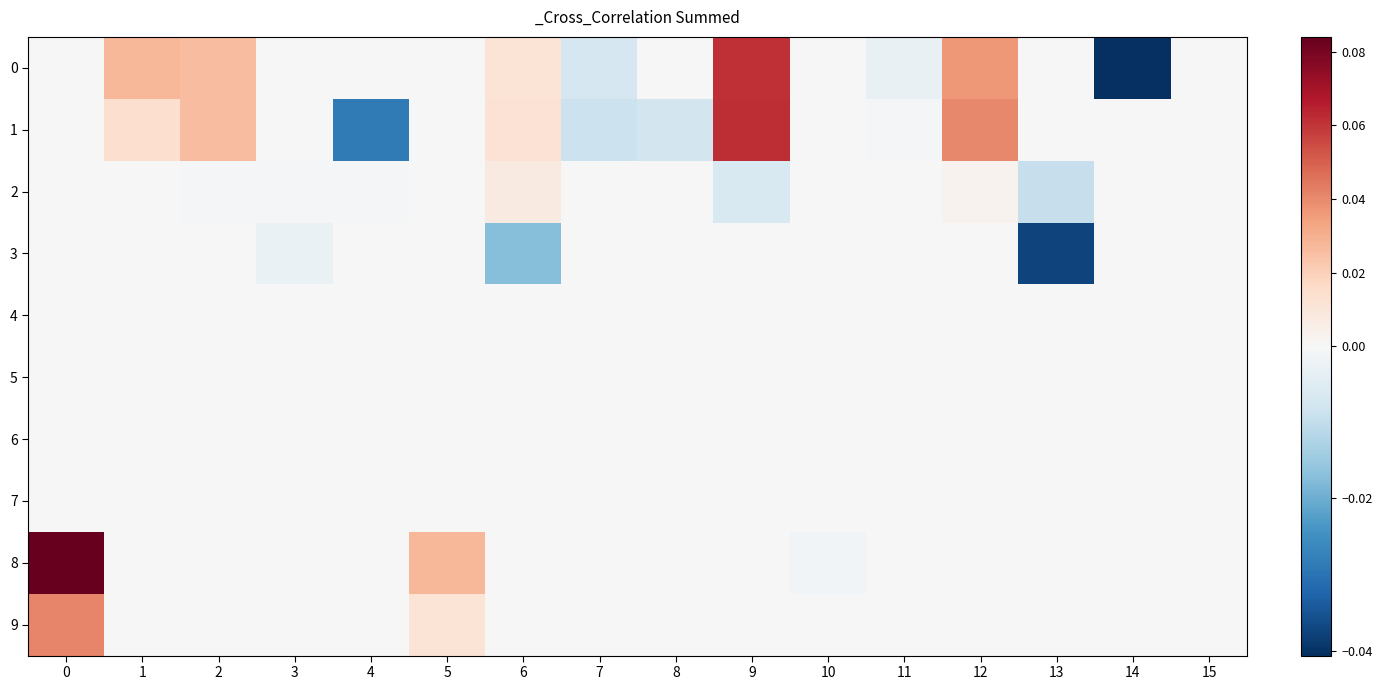

Reading right to left, transcribe all the data shown in this chart.

0: 15=0.0	14=-0.0	13=0.0	12=0.0	11=-0.0	10=0.0	9=0.1	8=0.0	7=-0.0	6=0.0	5=0.0	4=0.0	3=0.0	2=0.0	1=0.0	0=-0.0
1: 15=0.0	14=0.0	13=0.0	12=0.0	11=-0.0	10=0.0	9=0.1	8=-0.0	7=-0.0	6=0.0	5=0.0	4=-0.0	3=0.0	2=0.0	1=0.0	0=-0.0
2: 15=0.0	14=0.0	13=-0.0	12=0.0	11=0.0	10=0.0	9=-0.0	8=0.0	7=0.0	6=0.0	5=0.0	4=-0.0	3=-0.0	2=-0.0	1=0.0	0=0.0
3: 15=0.0	14=0.0	13=-0.0	12=0.0	11=0.0	10=0.0	9=0.0	8=0.0	7=0.0	6=-0.0	5=0.0	4=0.0	3=-0.0	2=0.0	1=0.0	0=0.0
4: 15=0.0	14=0.0	13=0.0	12=0.0	11=0.0	10=0.0	9=0.0	8=0.0	7=0.0	6=0.0	5=0.0	4=0.0	3=0.0	2=0.0	1=0.0	0=0.0
5: 15=0.0	14=0.0	13=0.0	12=0.0	11=0.0	10=0.0	9=0.0	8=0.0	7=0.0	6=0.0	5=0.0	4=0.0	3=0.0	2=0.0	1=0.0	0=0.0
6: 15=0.0	14=0.0	13=0.0	12=0.0	11=0.0	10=0.0	9=0.0	8=0.0	7=0.0	6=0.0	5=0.0	4=0.0	3=0.0	2=0.0	1=0.0	0=0.0
7: 15=0.0	14=0.0	13=0.0	12=0.0	11=0.0	10=0.0	9=0.0	8=0.0	7=0.0	6=0.0	5=0.0	4=0.0	3=0.0	2=0.0	1=0.0	0=0.0
8: 15=0.0	14=0.0	13=0.0	12=0.0	11=0.0	10=-0.0	9=0.0	8=0.0	7=-0.0	6=-0.0	5=0.0	4=0.0	3=0.0	2=-0.0	1=-0.0	0=0.1
9: 15=0.0	14=0.0	13=0.0	12=0.0	11=0.0	10=-0.0	9=0.0	8=0.0	7=-0.0	6=-0.0	5=0.0	4=0.0	3=0.0	2=-0.0	1=-0.0	0=0.0